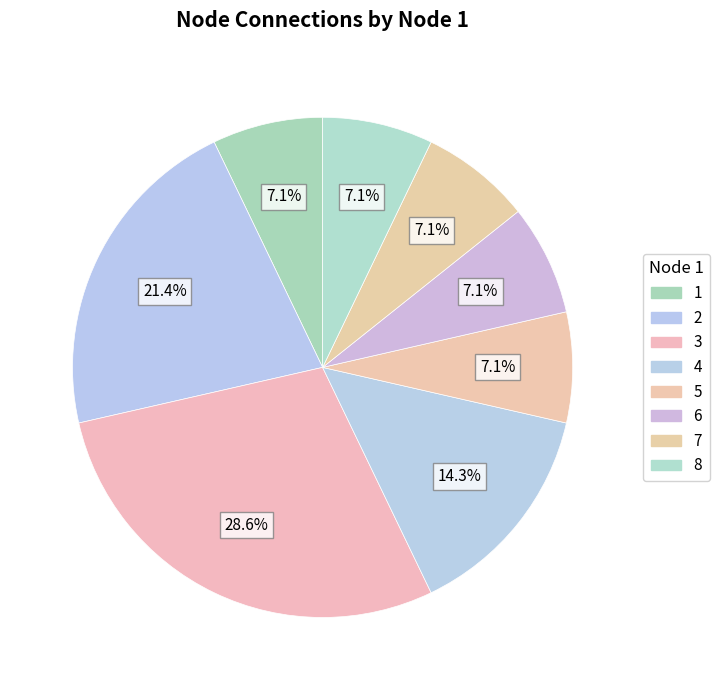

Is there any slice that represents more than half of the pie?

No